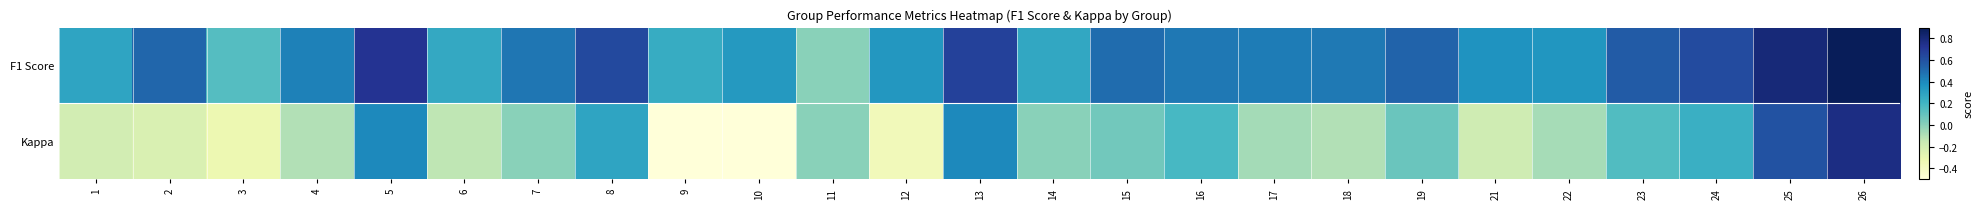

Between 15 and 19, which series saw the biggest shift?

F1 Score